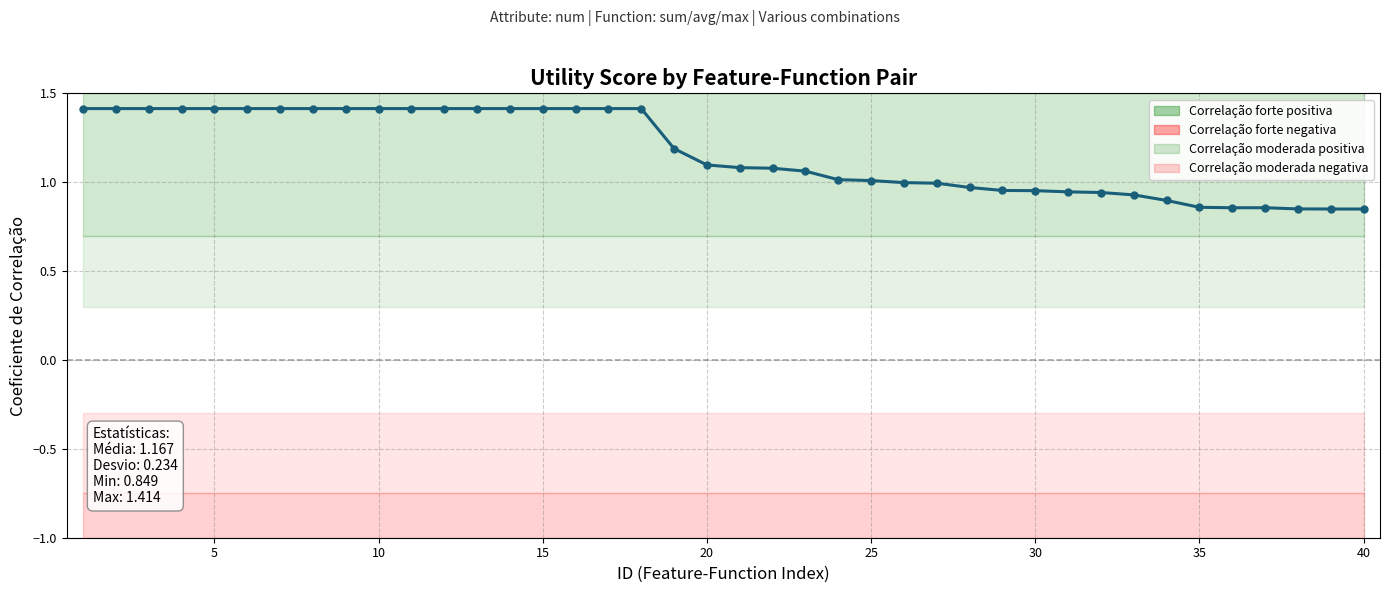

True or false: there are more than 2 points higher than both neighbors.

False